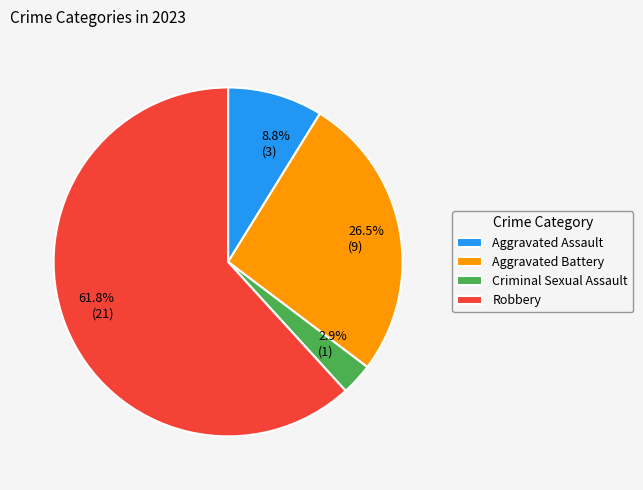

Which slice is the smallest?

Criminal Sexual Assault